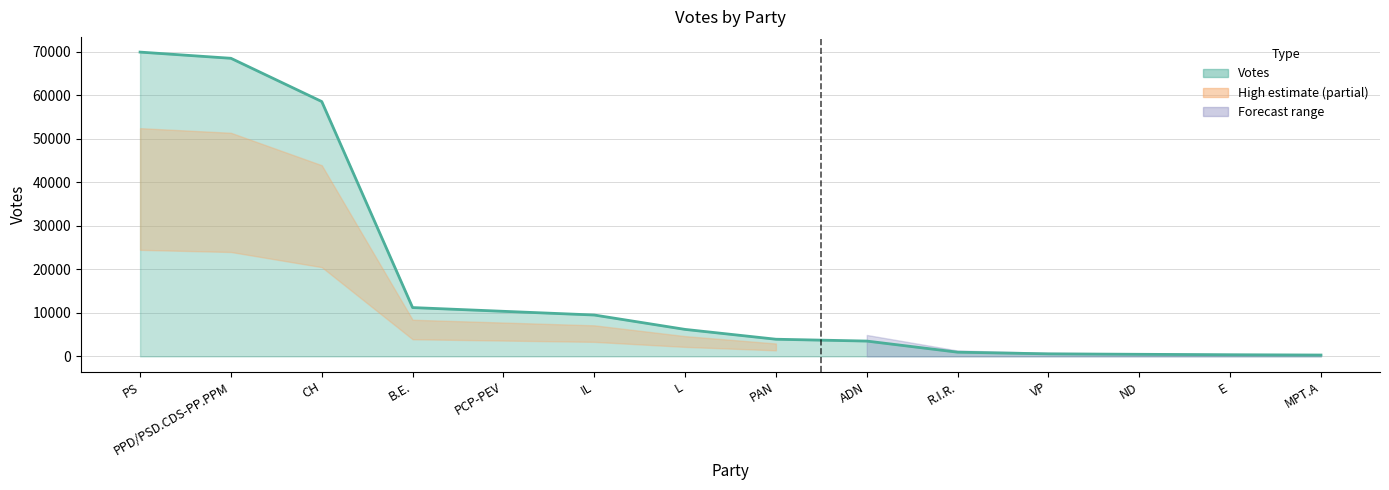

What is the change in value from PS to R.I.R.?

-68964